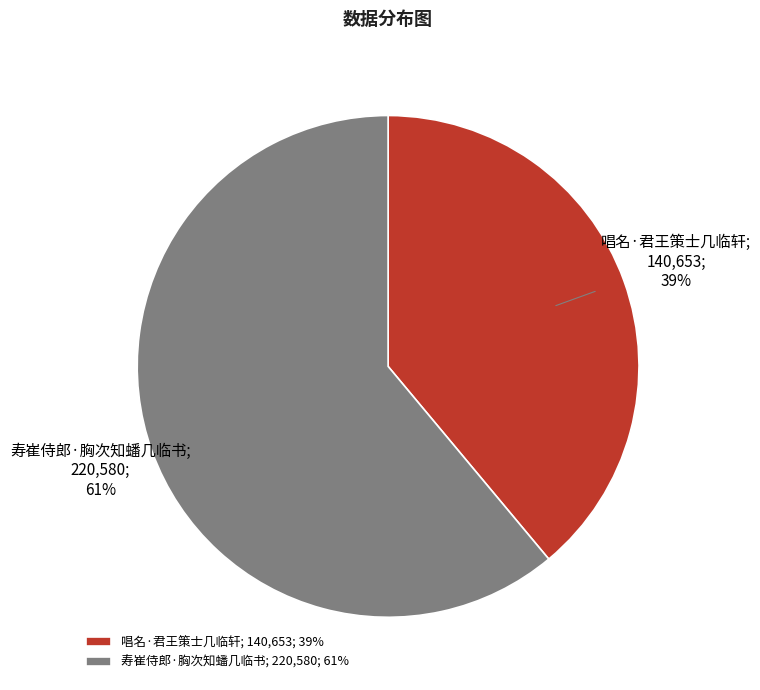

Which category has the smallest portion of the pie?

唱名·君王策士几临轩